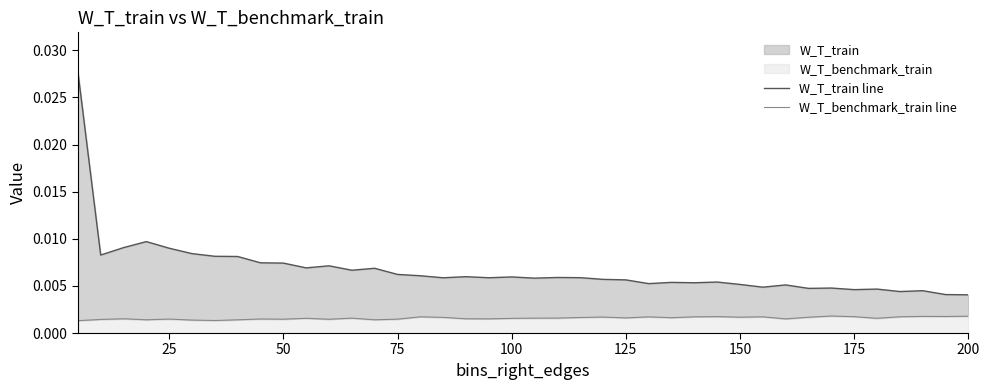

Which series has the largest total across all categories?

W_T_train line